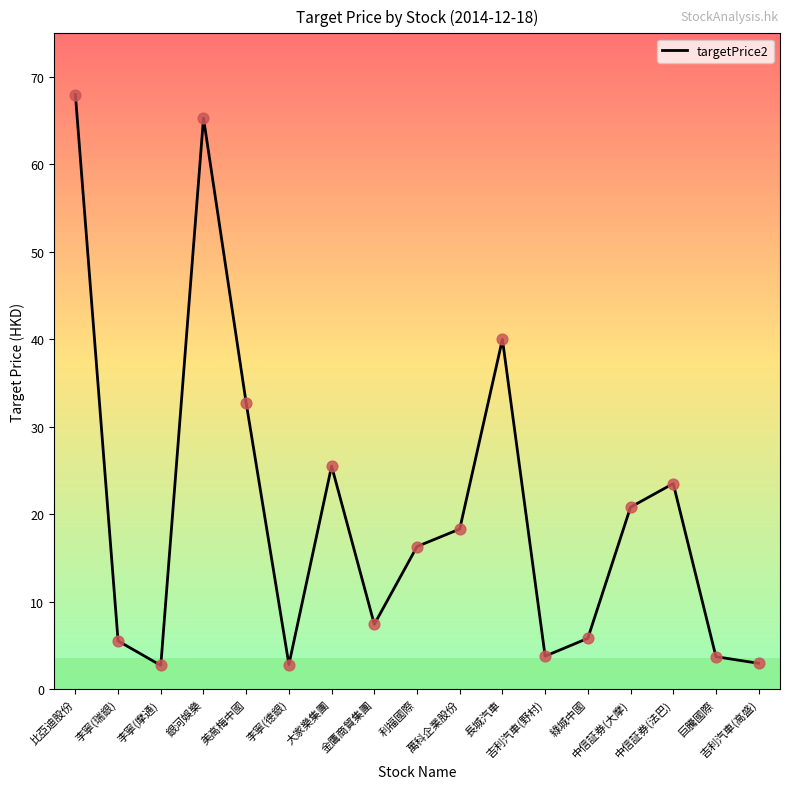

Approximately how many times larger is the value at 中信証券(大摩) compared to 綠城中國?

3.6